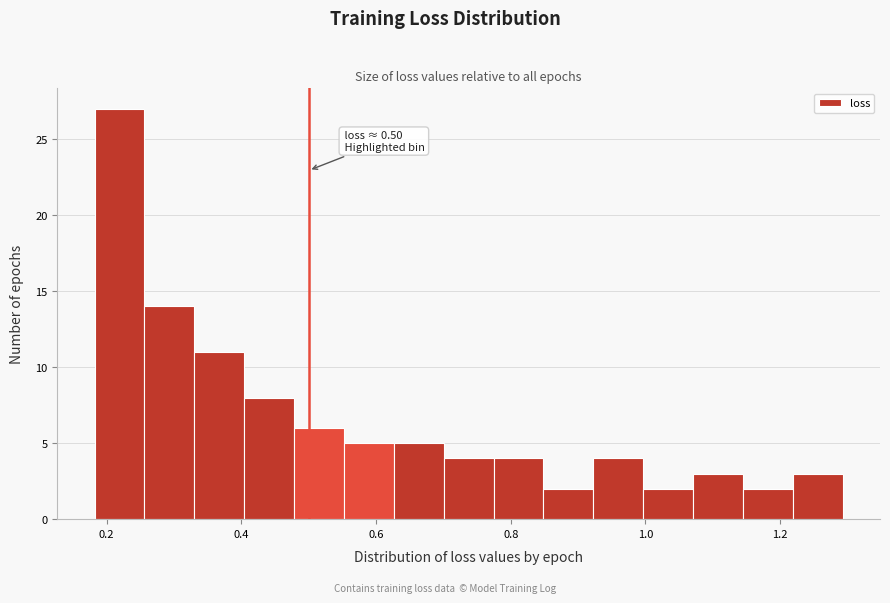

Around what value on the x-axis is the tallest bar? Give the approximate position of its centre, as read against the axis.

0.22